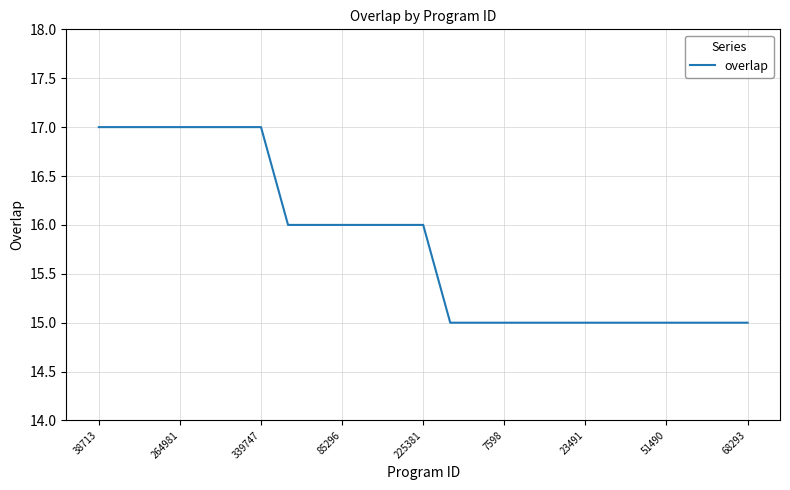

What is the maximum value shown in the chart?

17